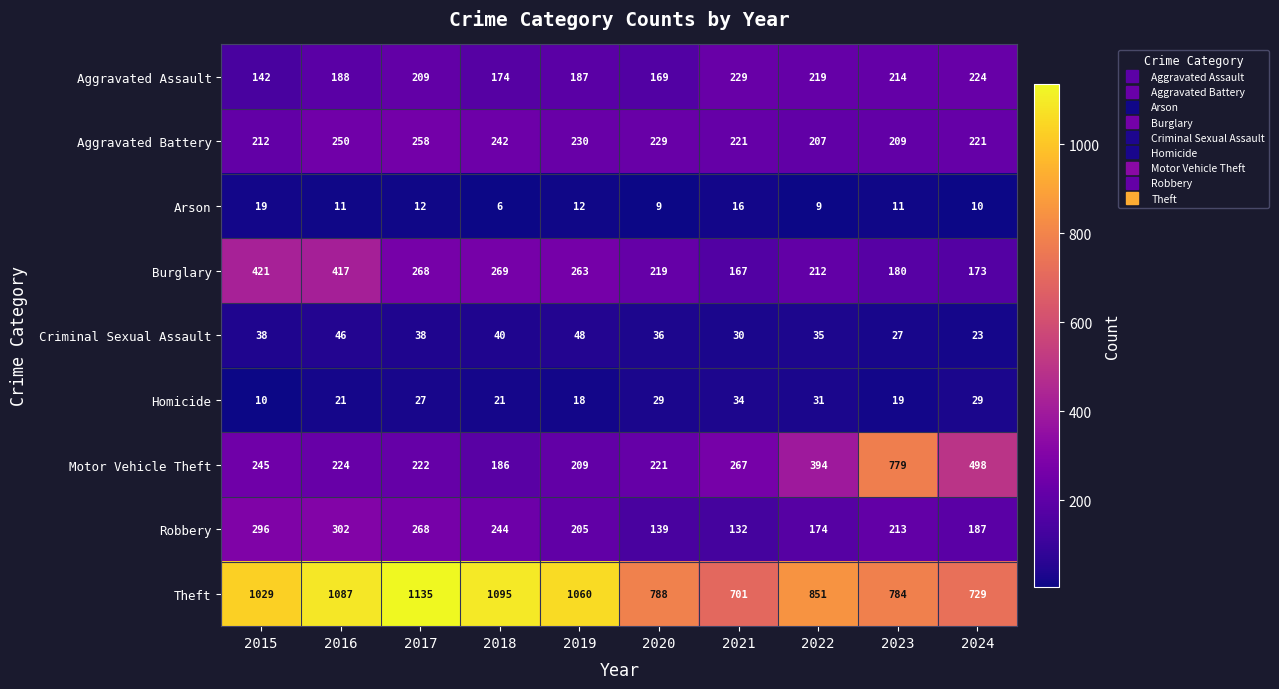

The value of Burglary at 2020 is 141. True or false?

False